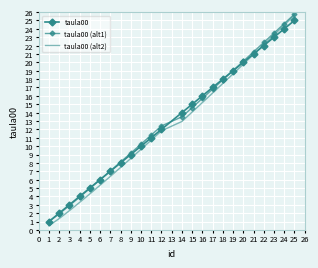

Which series ends up on top after the final intersection of taula00 (alt2) and taula00?

taula00 (alt2)